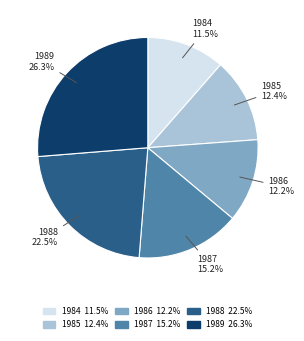

To the nearest percent, what is the difference between the largest and smallest slice percentages?

15%